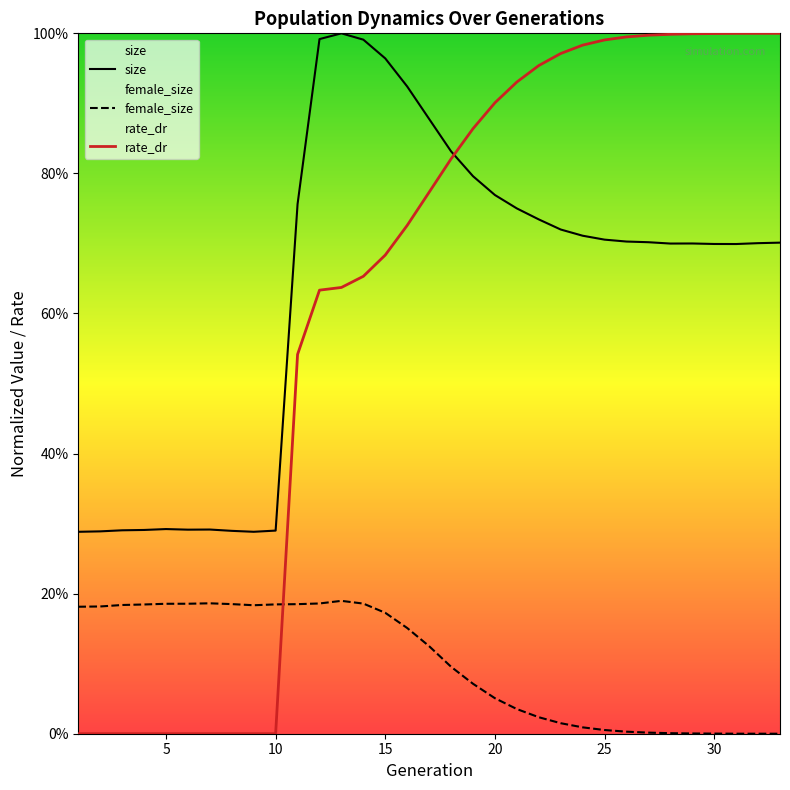

Reading left to right, what are all the values shown in this chart?

size: 0.3	0.3	0.3	0.3	0.3	0.3	0.3	0.3	0.3	0.3	0.8	1.0	1.0	1.0	1.0	0.9	0.9	0.8	0.8	0.8	0.8	0.7	0.7	0.7	0.7	0.7	0.7	0.7	0.7	0.7	0.7	0.7	0.7
female_size: 0.2	0.2	0.2	0.2	0.2	0.2	0.2	0.2	0.2	0.2	0.2	0.2	0.2	0.2	0.2	0.2	0.1	0.1	0.1	0.1	0.0	0.0	0.0	0.0	0.0	0.0	0.0	0.0	0.0	0.0	0.0	0.0	0.0
rate_dr: 0.0	0.0	0.0	0.0	0.0	0.0	0.0	0.0	0.0	0.0	0.5	0.6	0.6	0.7	0.7	0.7	0.8	0.8	0.9	0.9	0.9	1.0	1.0	1.0	1.0	1.0	1.0	1.0	1.0	1.0	1.0	1.0	1.0